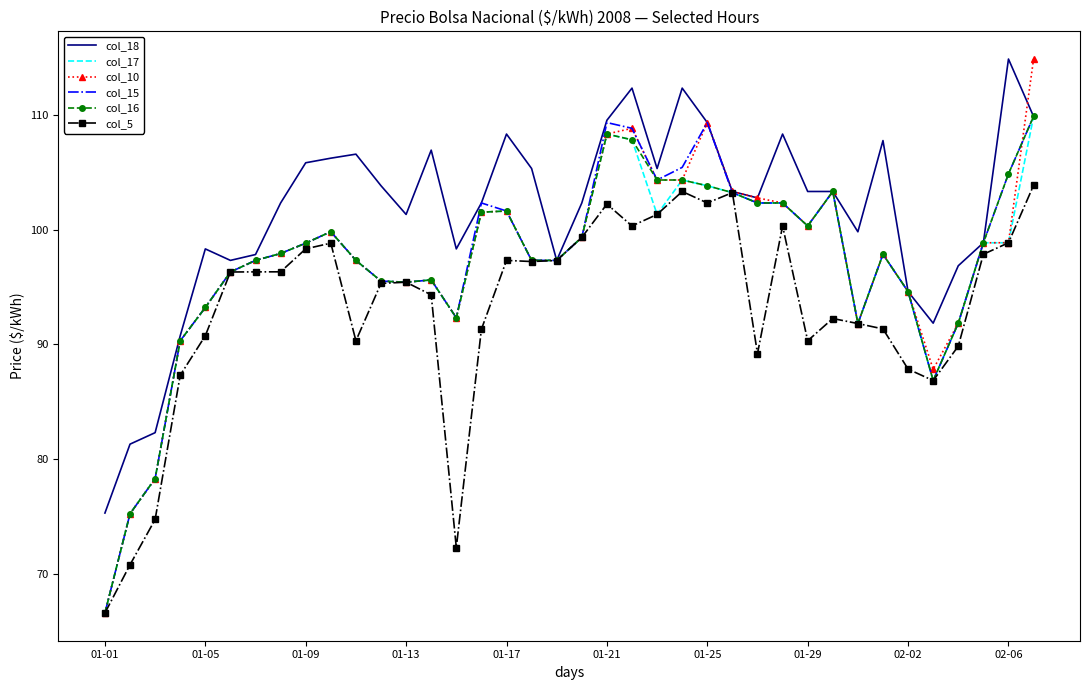

Which series has the largest total across all categories?

col_18